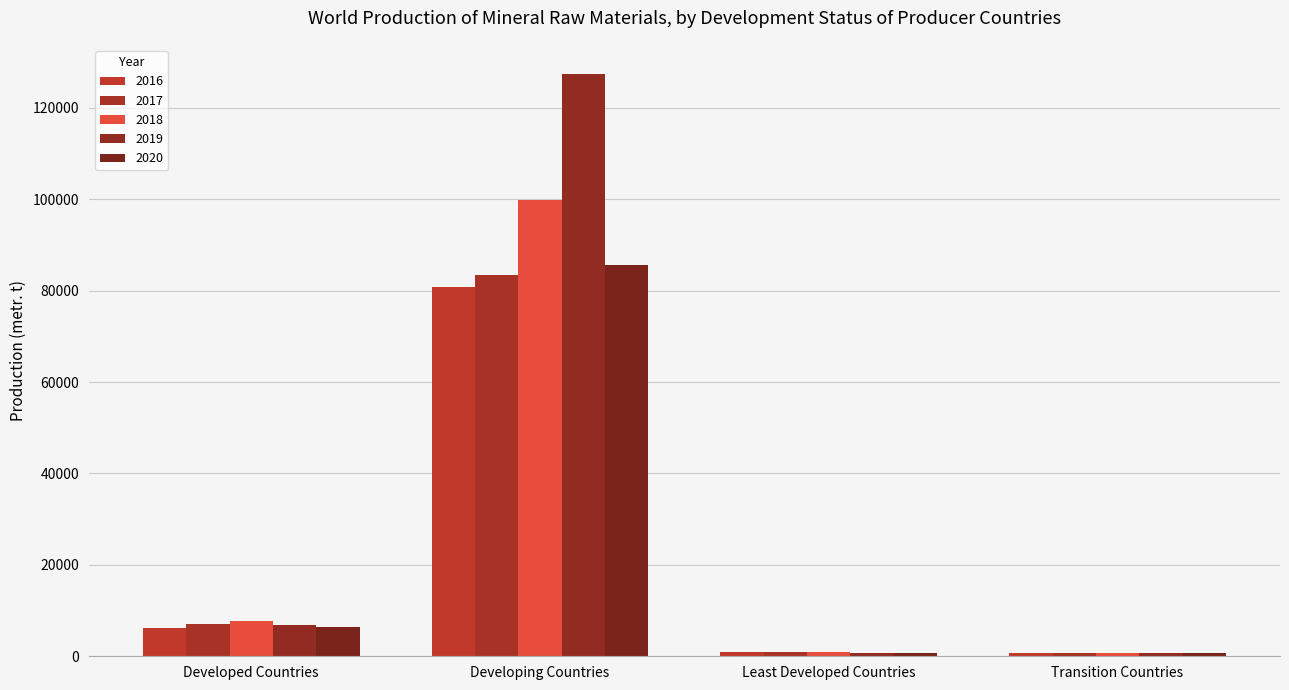

How many distinct data groups are displayed?

5